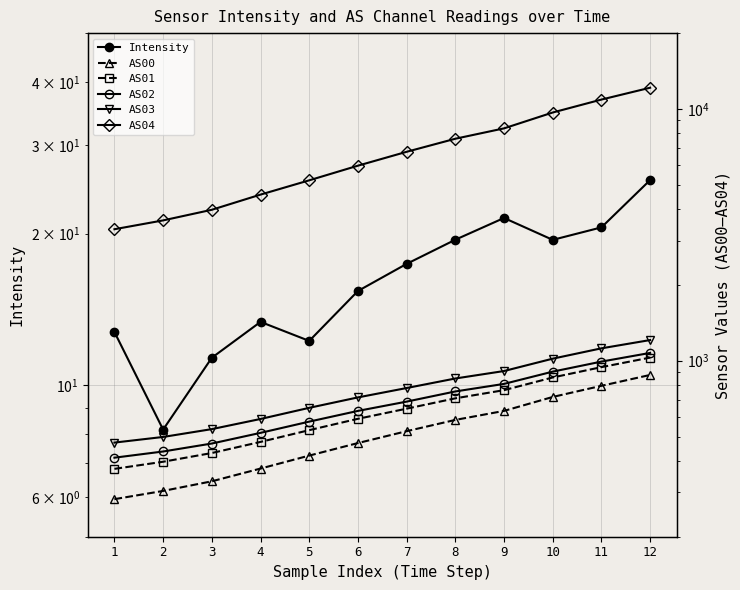

Reading left to right, transcribe all the data shown in this chart.

Intensity: 12.8	8.2	11.3	13.4	12.2	15.4	17.4	19.4	21.5	19.4	20.6	25.5
AS00: 282.0	304.0	332.0	373.0	420.0	471.0	525.0	582.0	632.0	718.0	795.0	878.0
AS01: 372.0	397.0	430.0	476.0	530.0	588.0	645.0	709.0	764.0	858.0	943.0	1029.0
AS02: 412.0	436.0	469.0	517.0	573.0	632.0	688.0	755.0	809.0	905.0	992.0	1074.0
AS03: 473.0	498.0	535.0	587.0	650.0	715.0	779.0	850.0	910.0	1019.0	1120.0	1208.0
AS04: 3328.0	3608.0	3976.0	4568.0	5205.0	5951.0	6756.0	7613.0	8371.0	9677.0	10893.0	12138.0